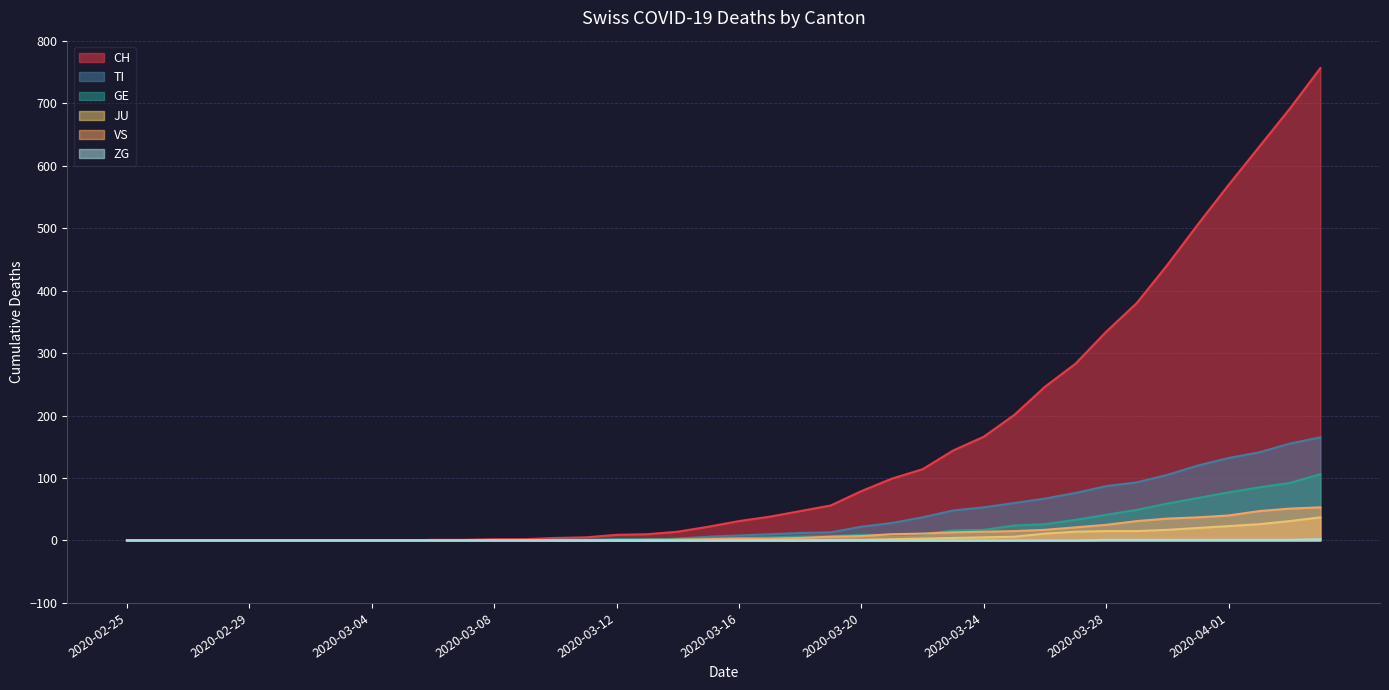

What is the label of the 19th point from the left?

2020-03-14